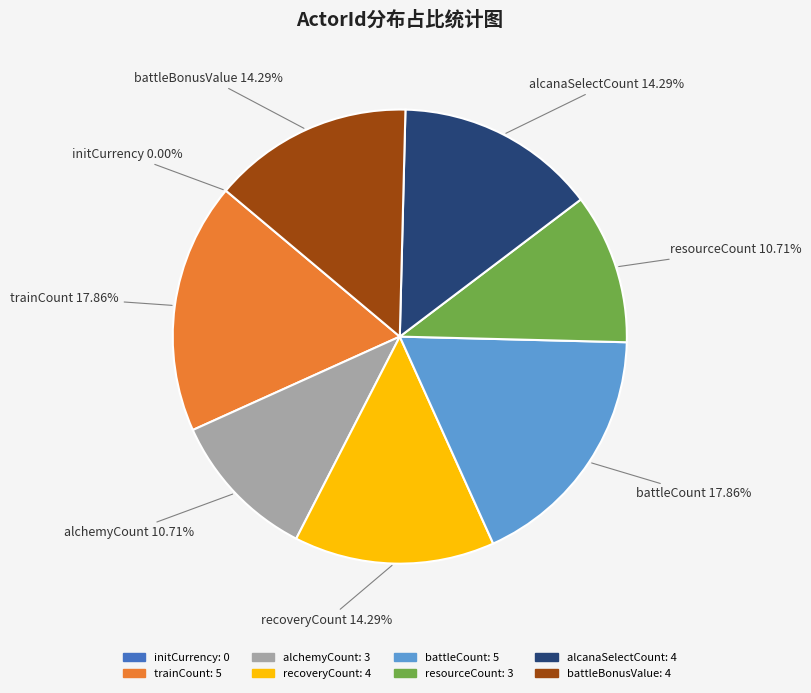

How much of the chart is everything except battleBonusValue?

85.7%